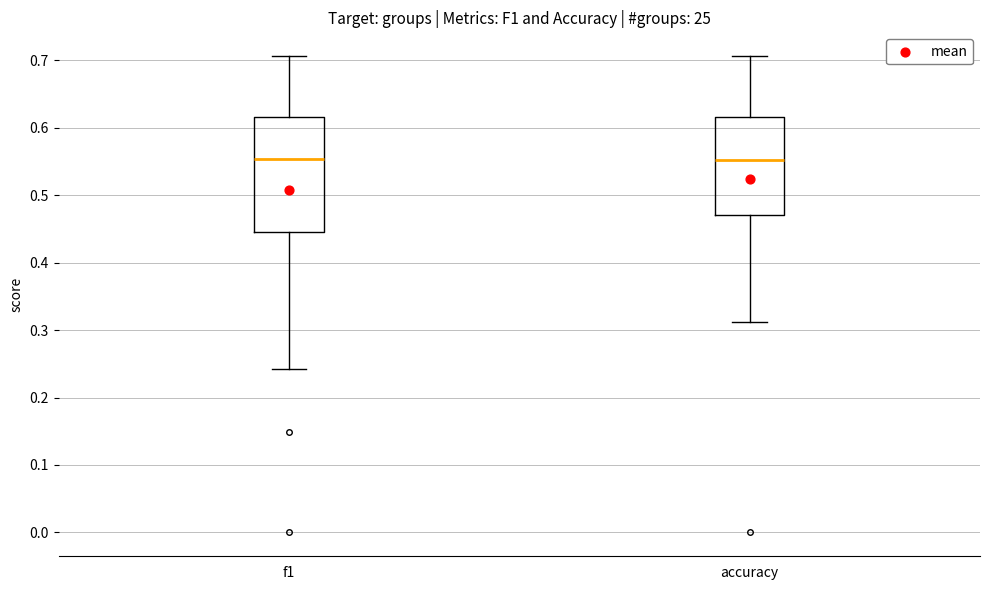

Which box is the tallest, from its lower edge to its upper edge?

f1